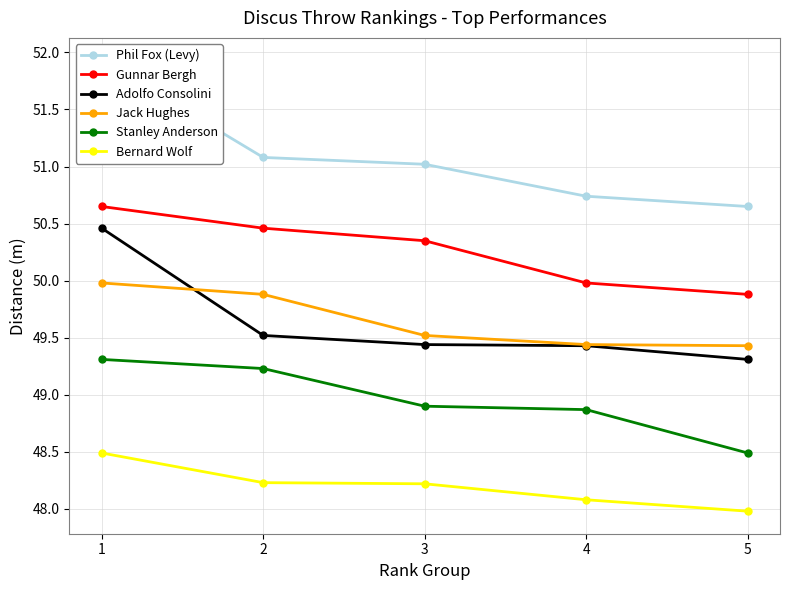

Where is Adolfo Consolini nearest to the value 49?

5